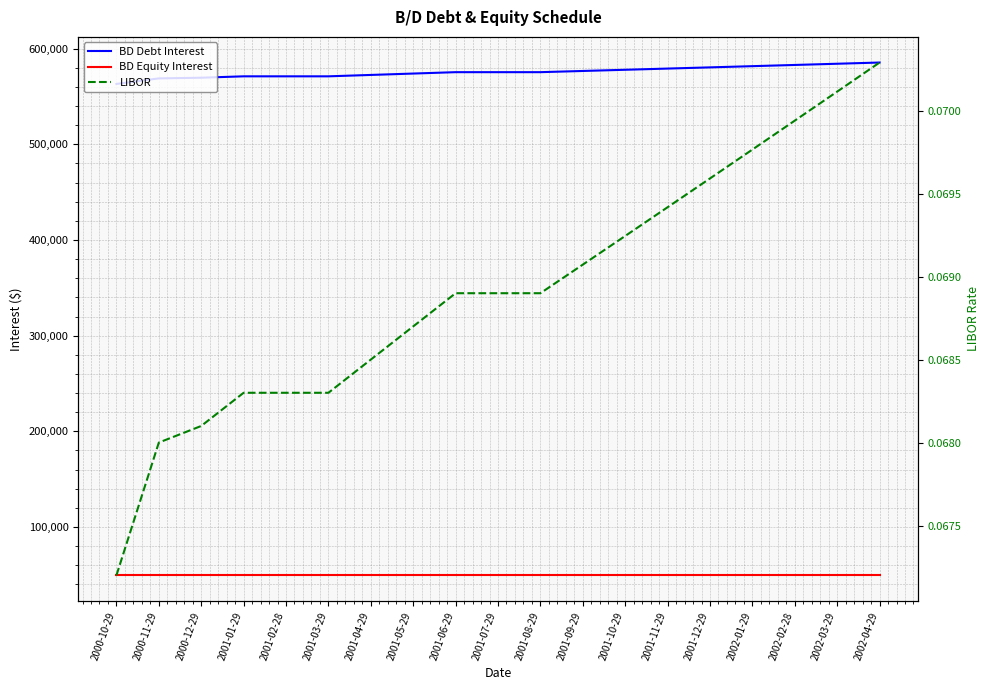

Which category has the lowest value across all series?

2000-10-29